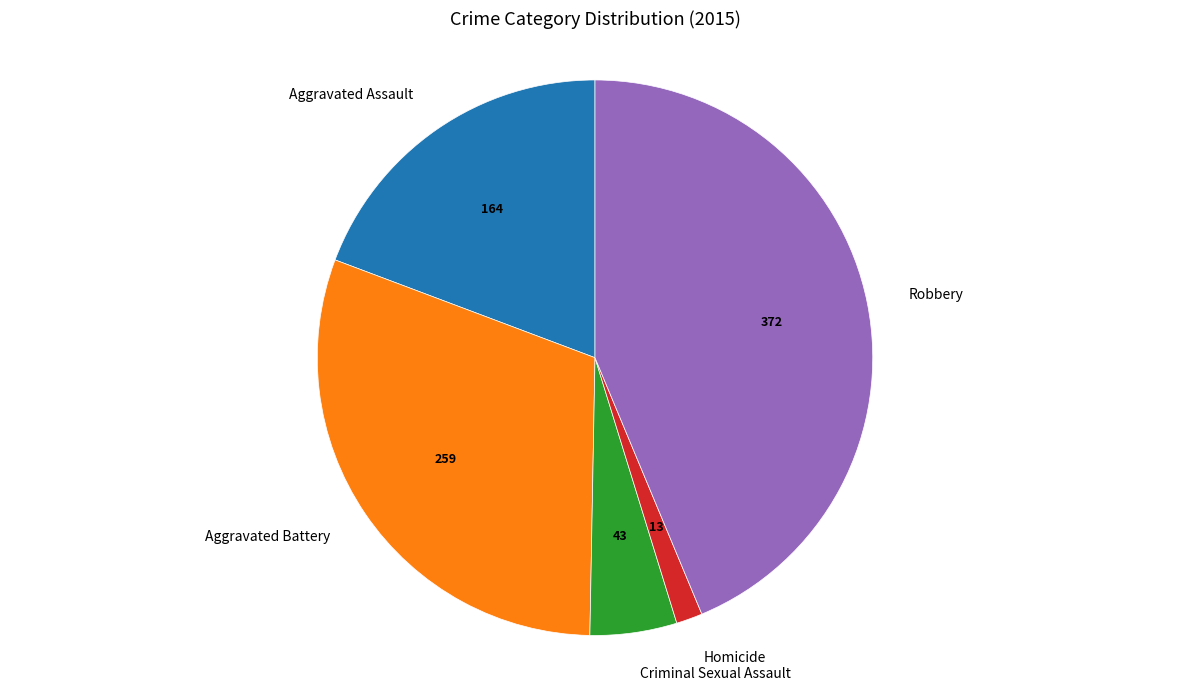

Rank the categories by value from lowest to highest.

Homicide, Criminal Sexual Assault, Aggravated Assault, Aggravated Battery, Robbery